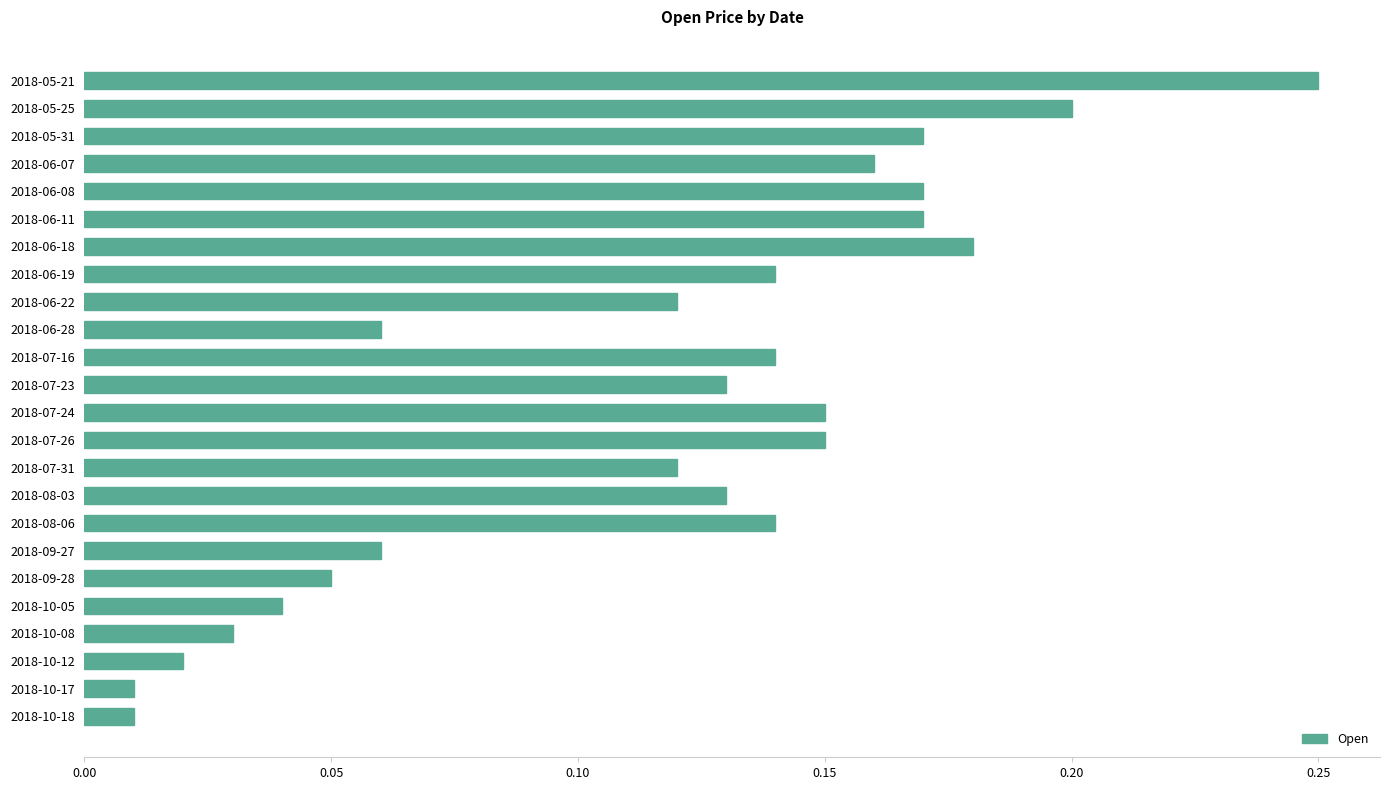

The chart shows a value of 0.2 at 2018-06-07. True or false?

True